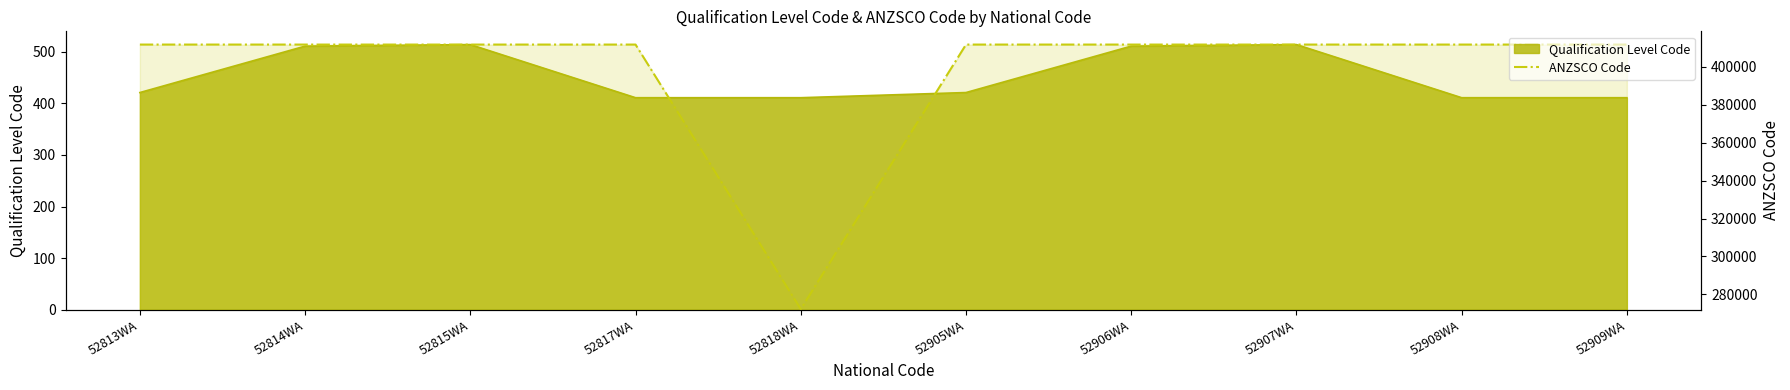

How many lines are shown in the chart?

1